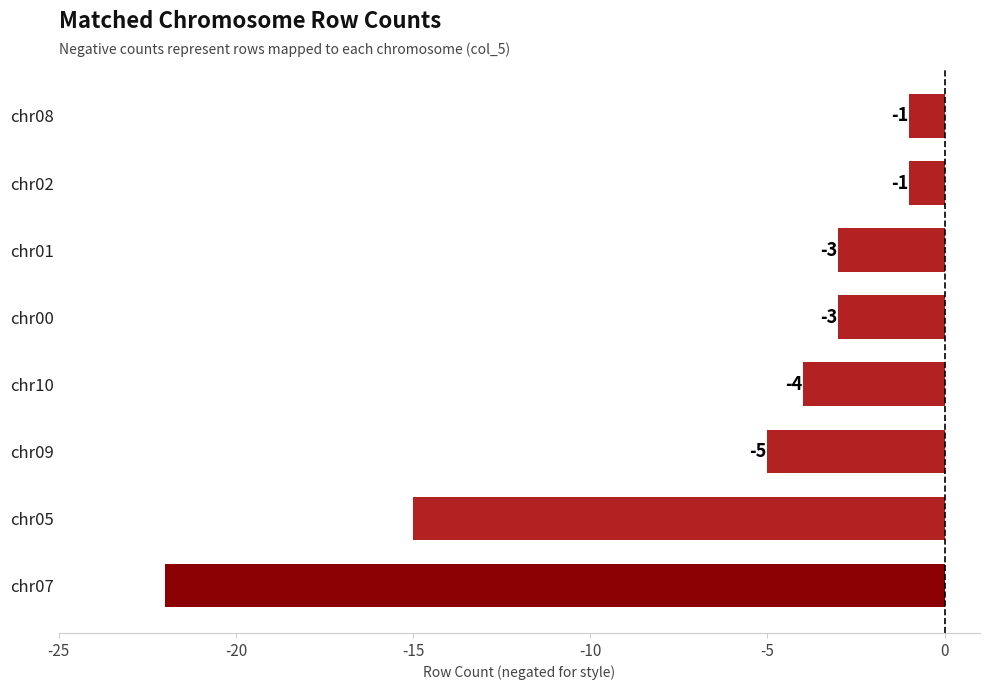

What is the greatest value displayed?

-1